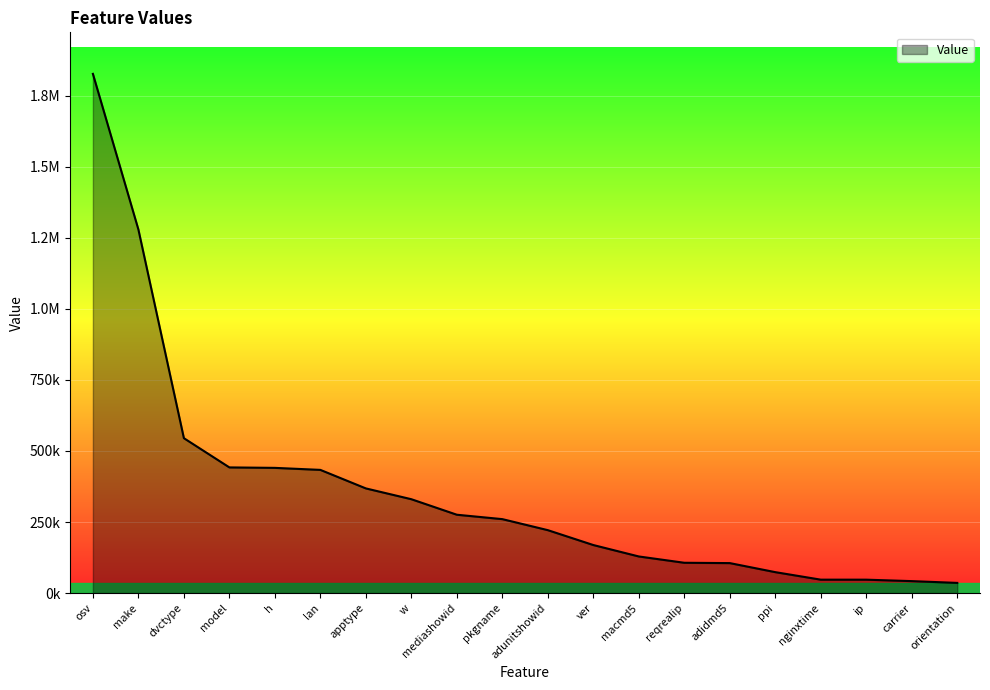

Is this an area chart (filled region under the line)?

Yes